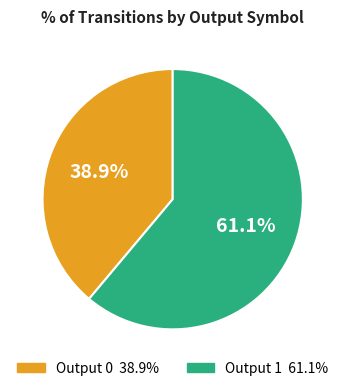

Is there any slice that represents more than half of the pie?

Yes